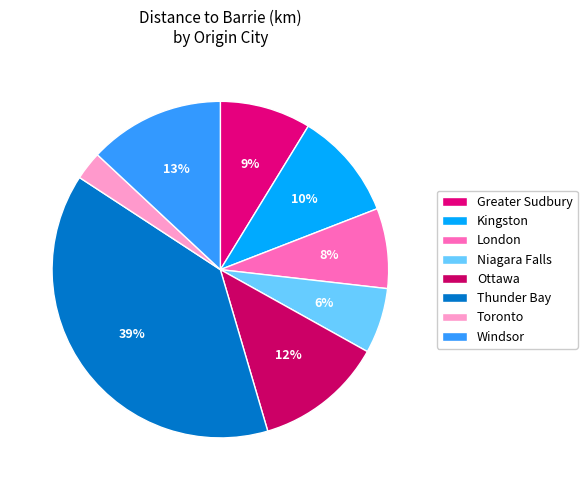

Does Windsor account for over 50% of the chart?

No